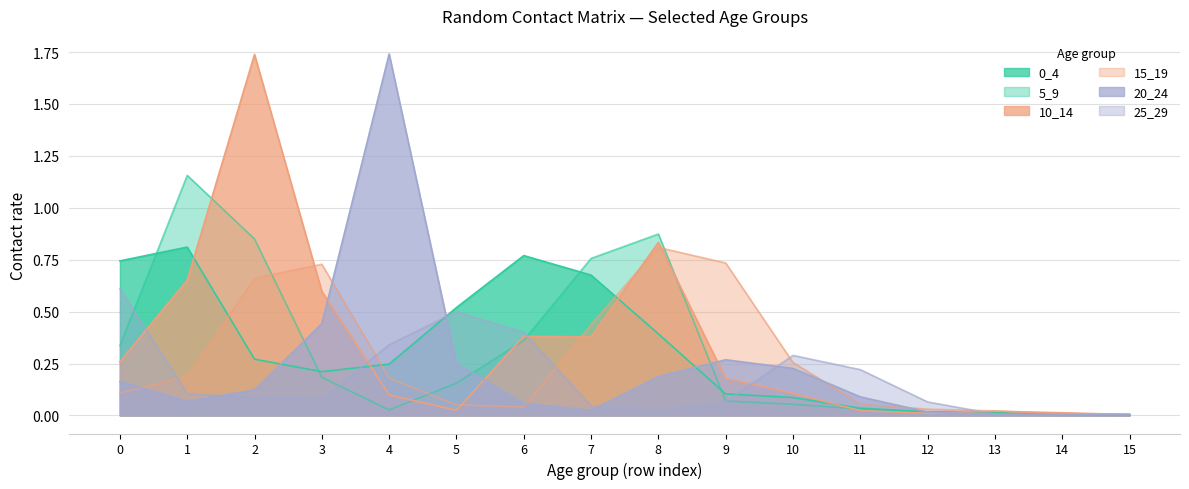

Which series has the widest spread of values?

20_24